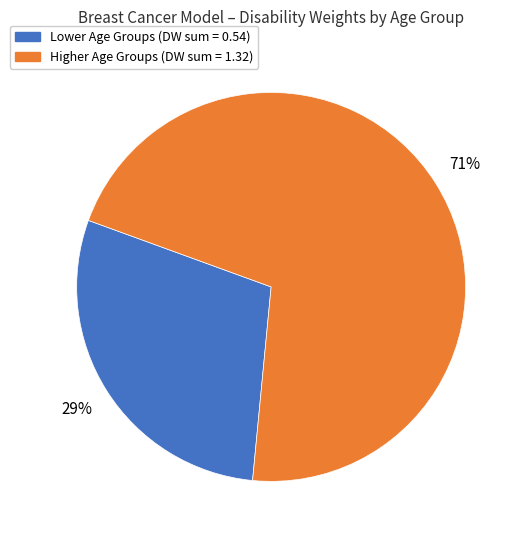

Is there a majority slice in this chart?

Yes